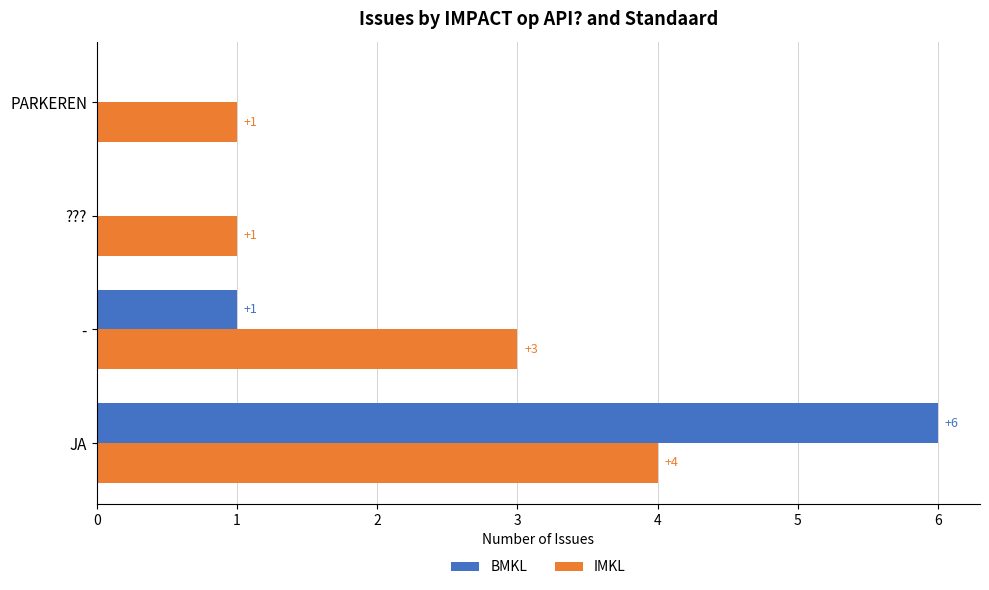

True or false: IMKL has a value of 2 at JA.

False